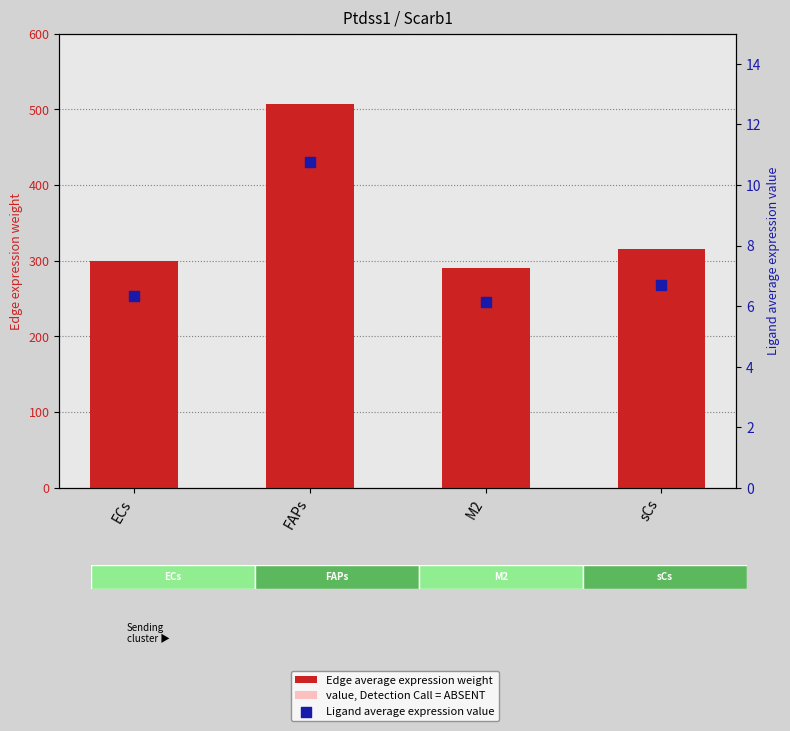

Which series has the largest total across all categories?

Edge average expression weight